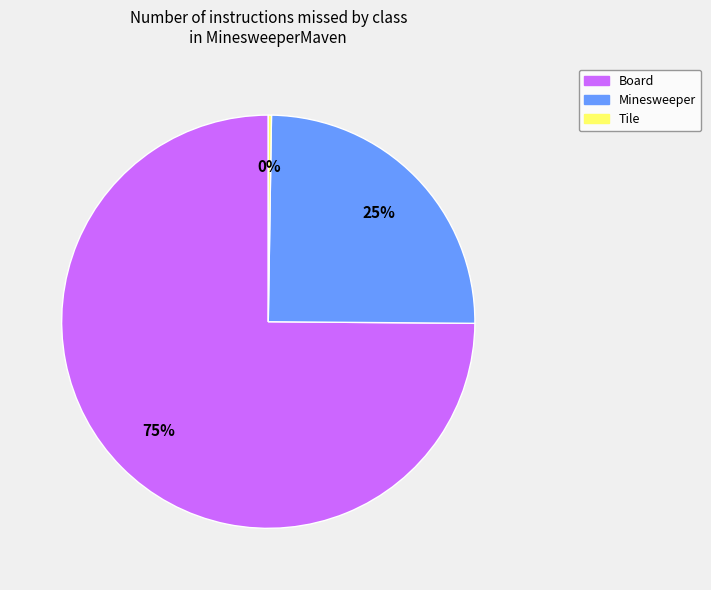

To the nearest percent, what percentage of the pie is Minesweeper?

25%